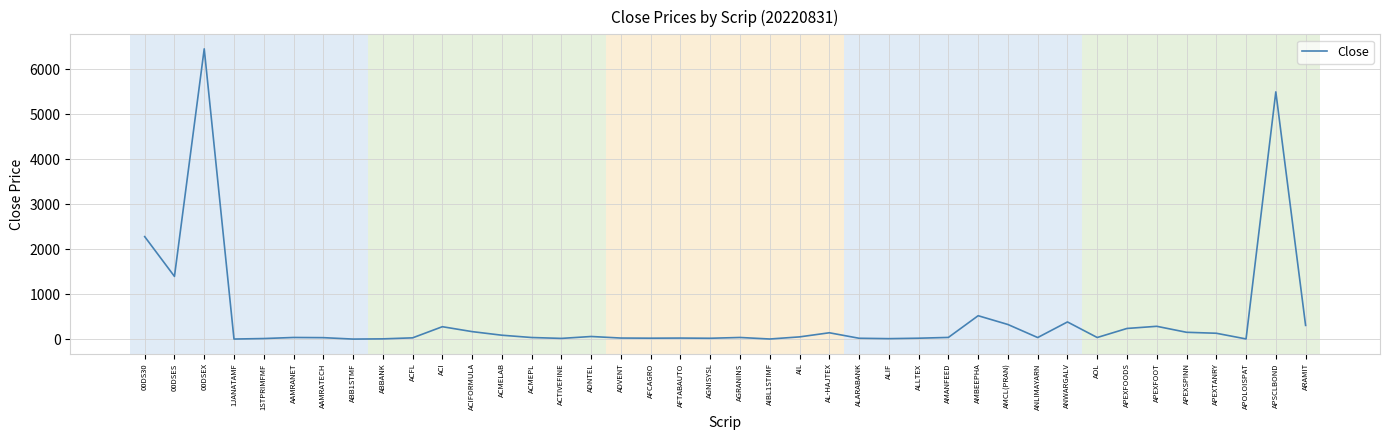

What is the maximum value shown in the chart?

6457.2